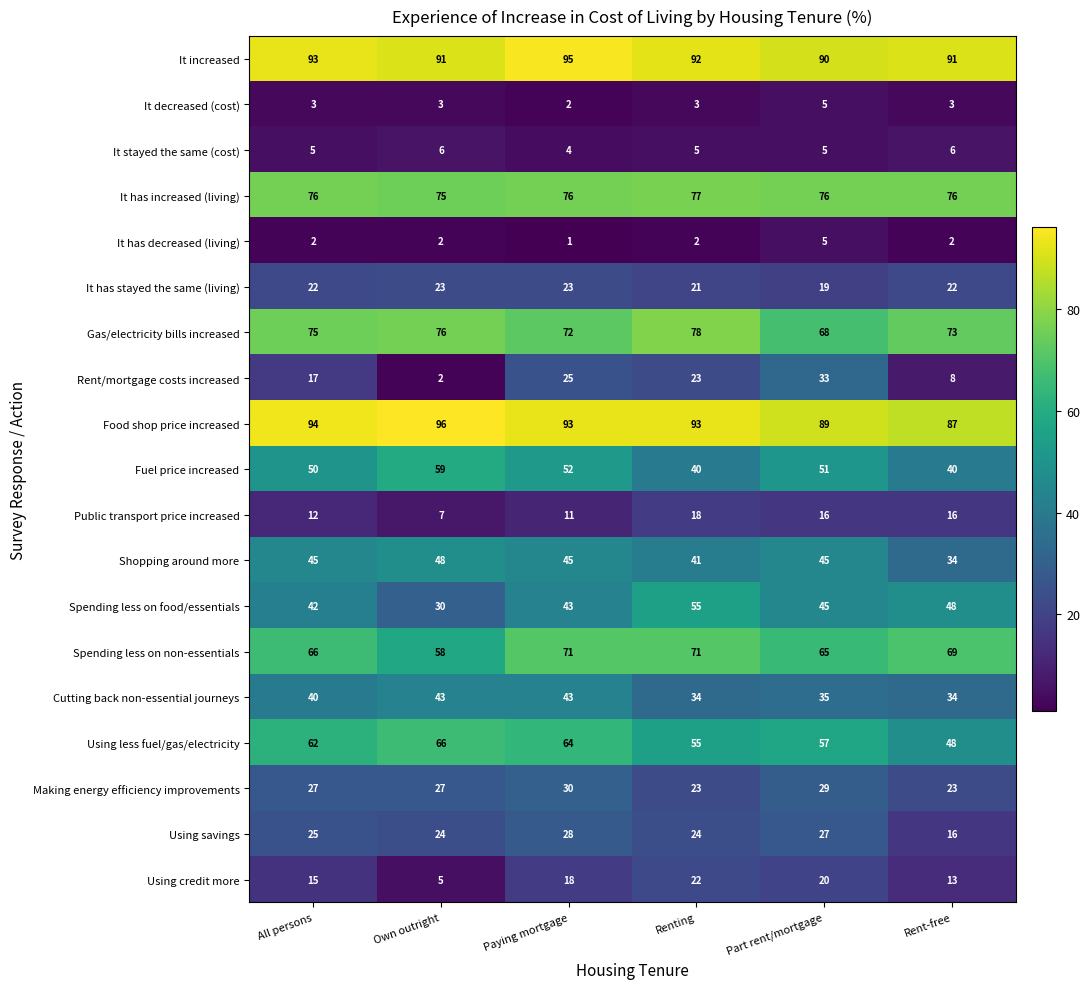

At how many categories does at least one series exceed 70?

6